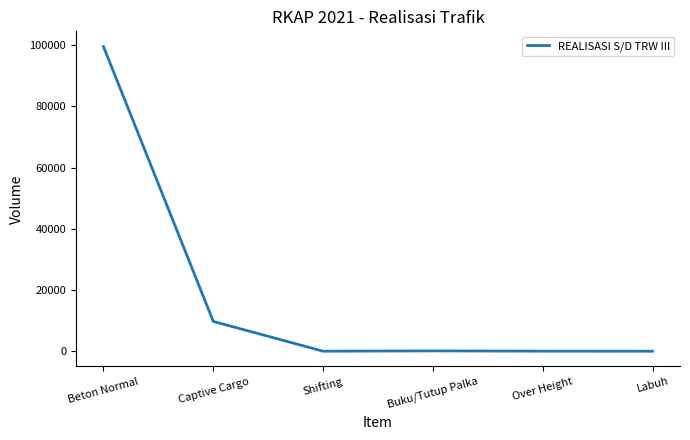

Is it true that the value at Labuh is 41901?

False